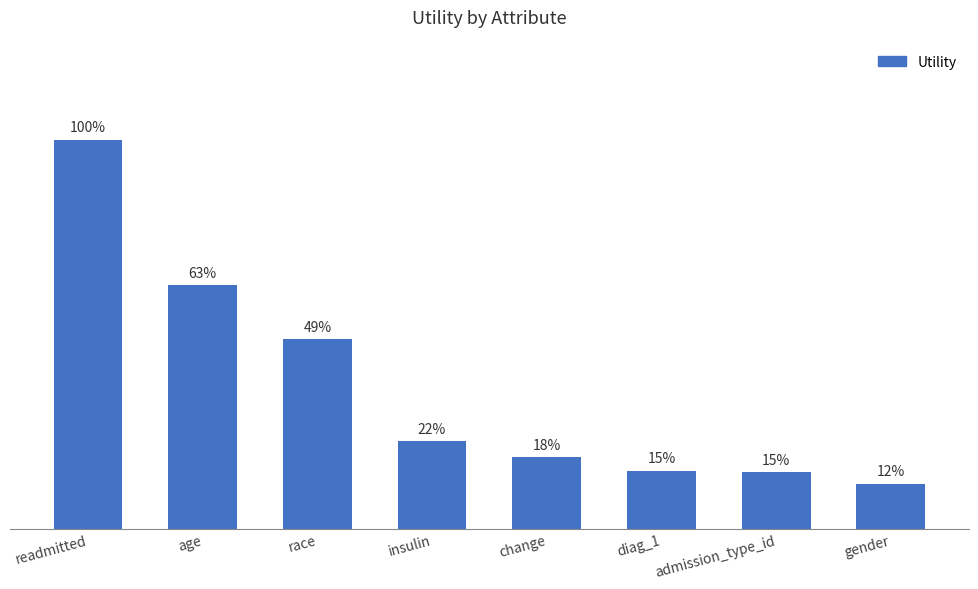

Count the number of data series in this chart.

1